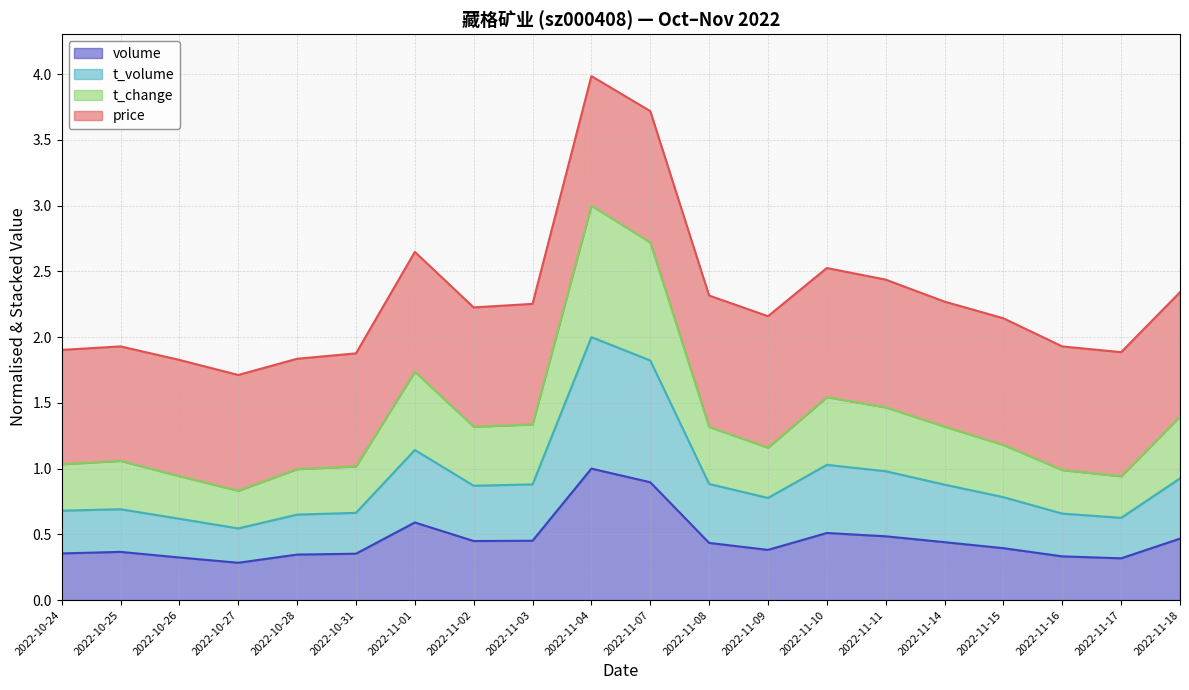

What is the total value across all series at 2022-11-09?

2.2